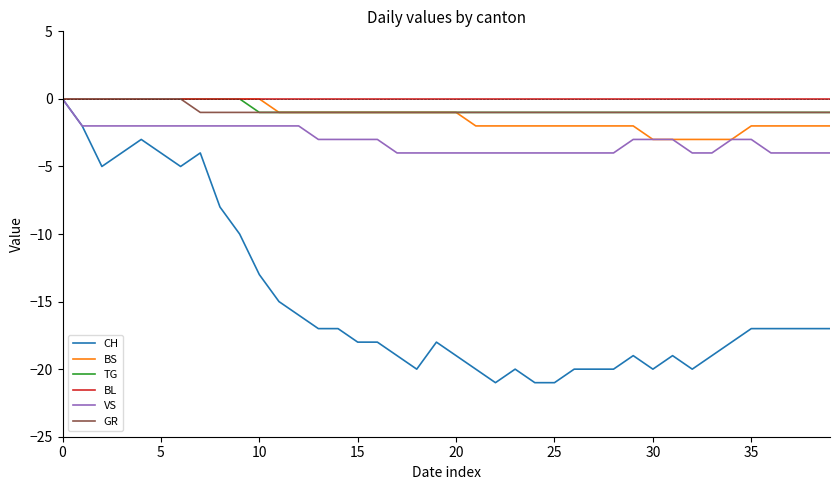

Which series has the widest spread of values?

CH